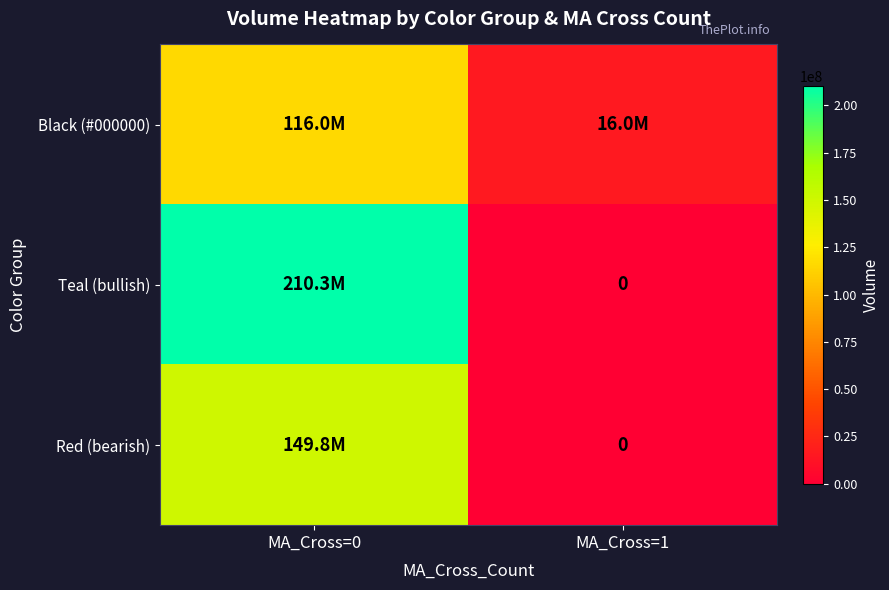

At which label does Teal (bullish) reach its minimum?

MA_Cross=1